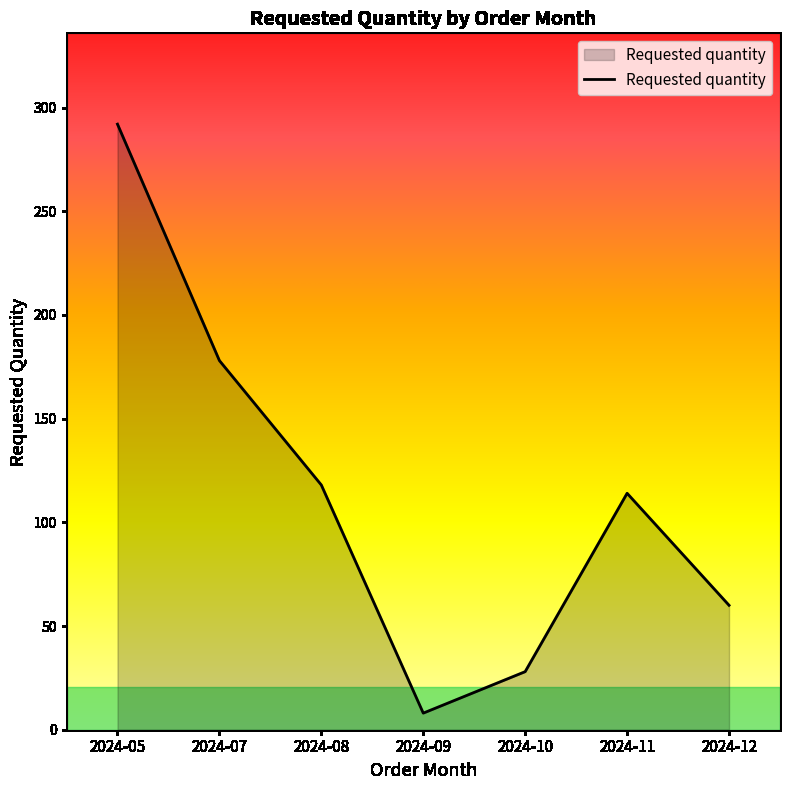

List the labels in order of value, smallest first.

2024-09, 2024-10, 2024-12, 2024-11, 2024-08, 2024-07, 2024-05